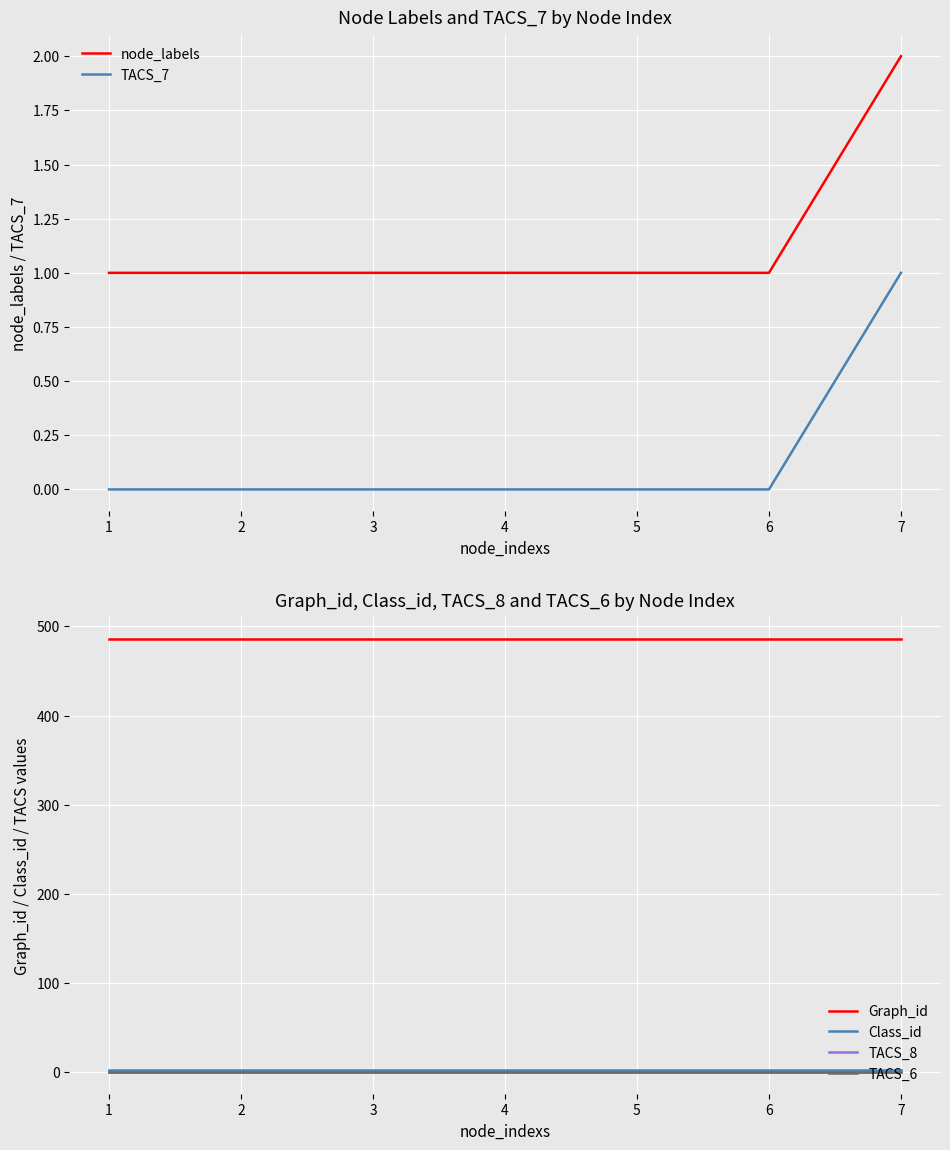

True or false: TACS_7 has a value of 0 at 1.

True